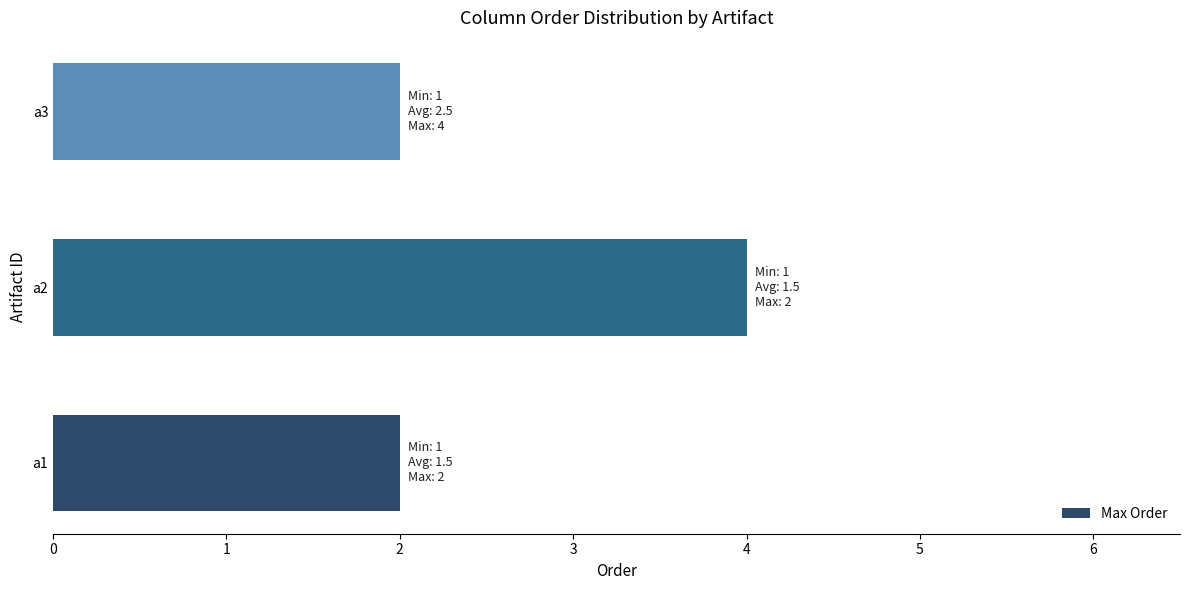

Between a2 and a3, which is larger?

a2